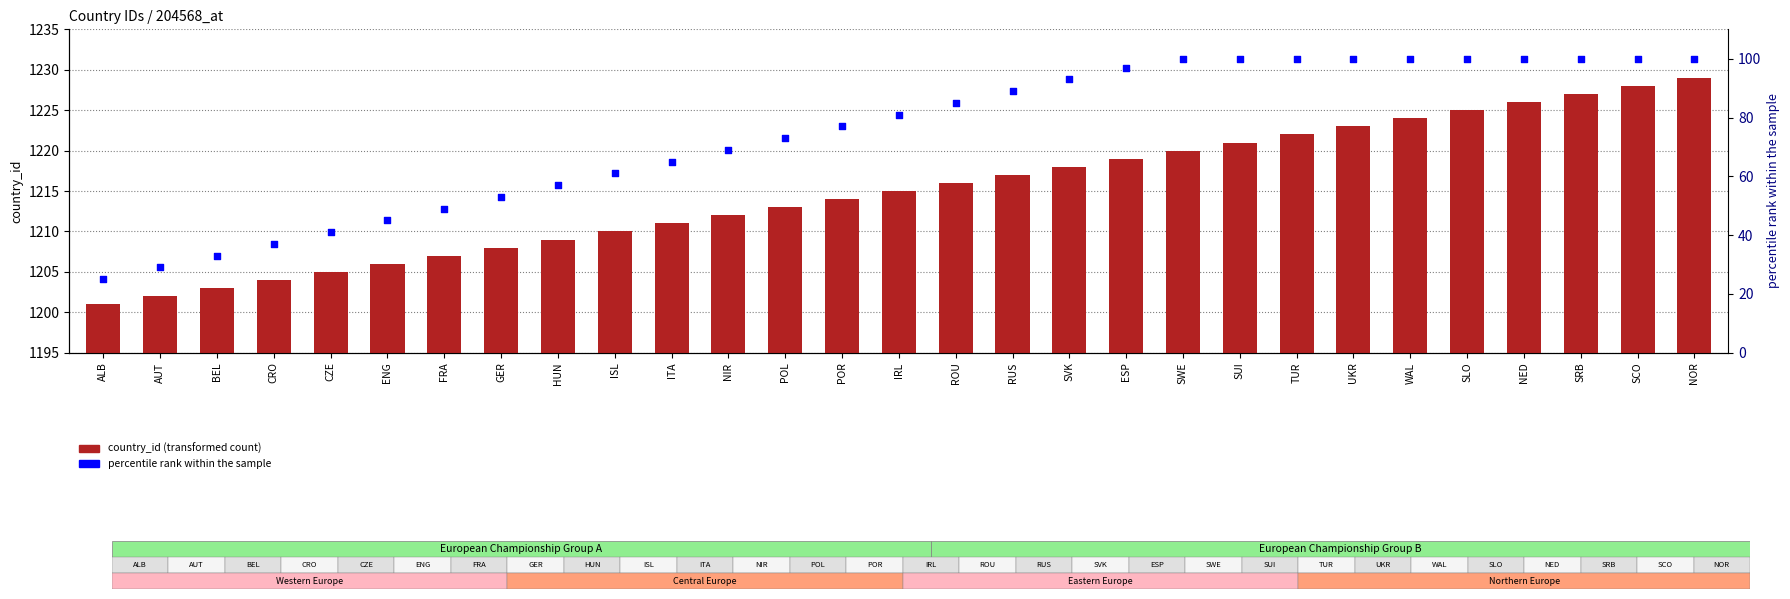

Which series contains the lowest Y value?

percentile rank within the sample